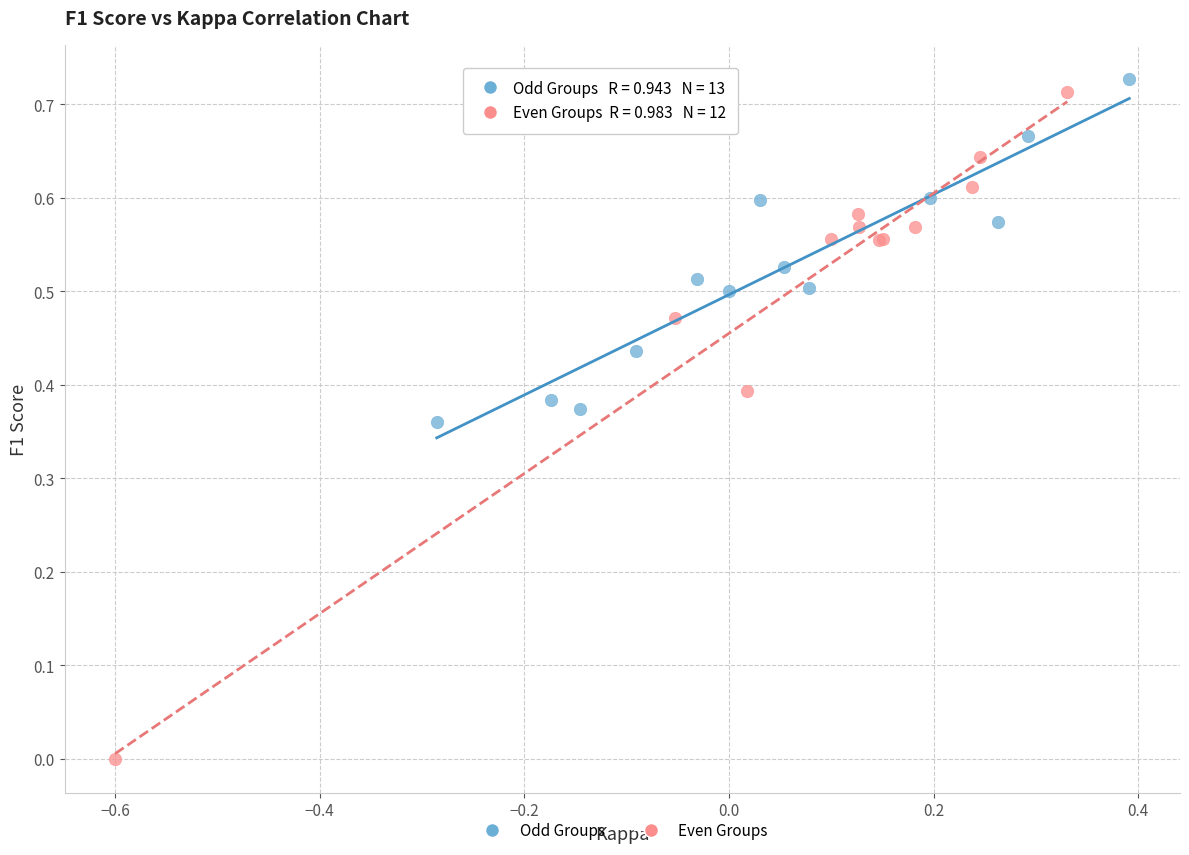

Which series contains the lowest Y value?

Even Groups